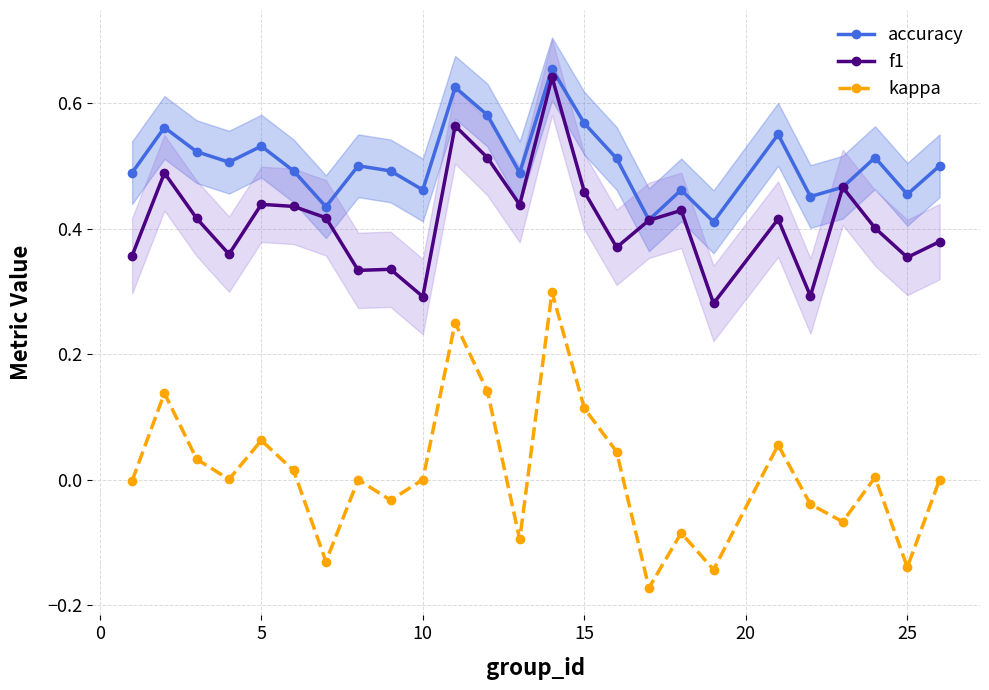

True or false: f1 has more than 0 points higher than both neighbors.

True